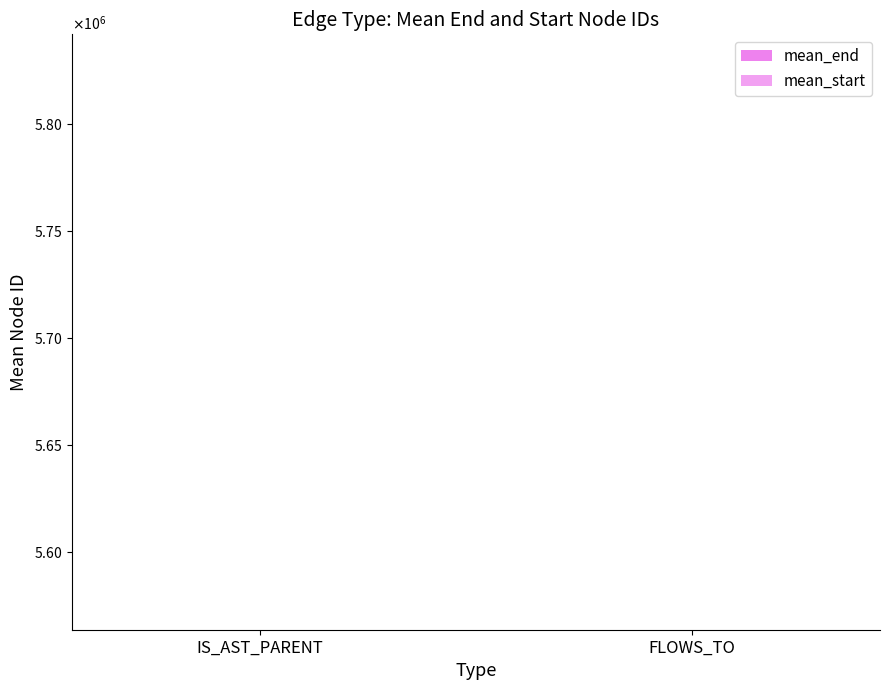

Is it true that mean_start equals 5563639.7 at FLOWS_TO?

True